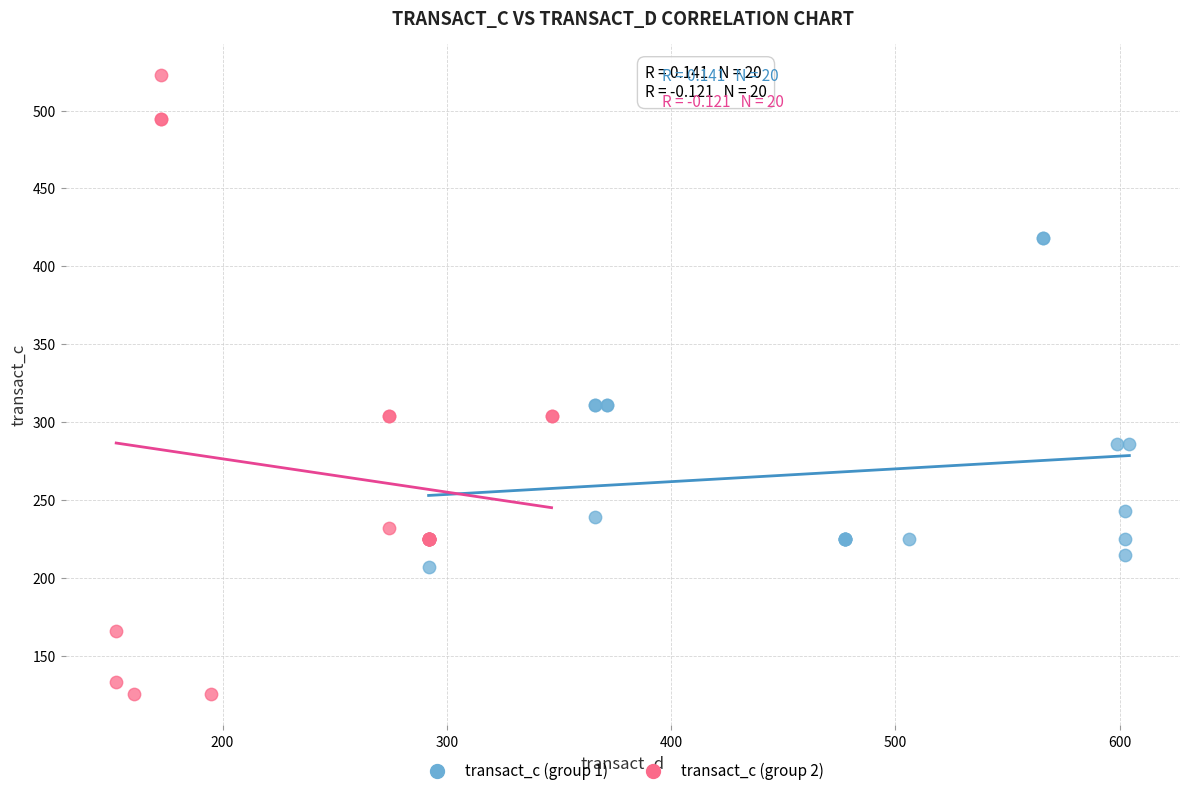

Which series reaches the maximum Y coordinate?

transact_c (group 2)